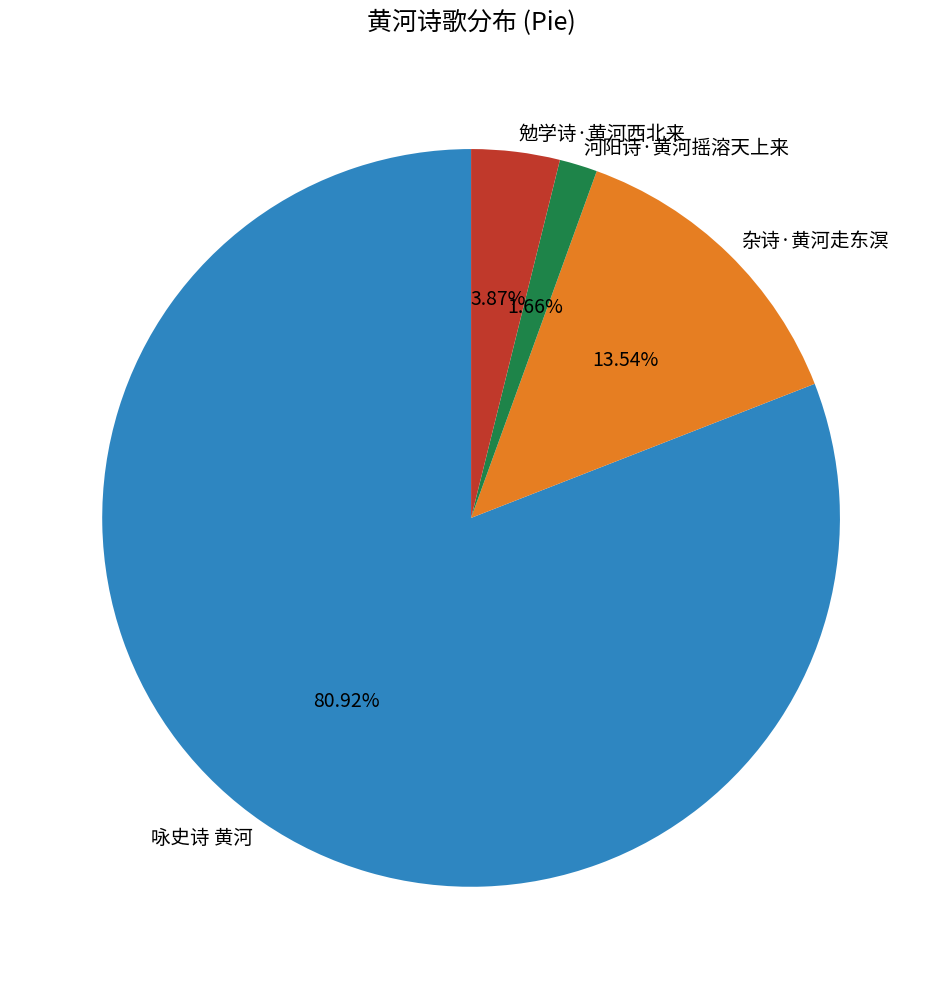

To the nearest percent, what is the difference between the largest and smallest slice percentages?

79%